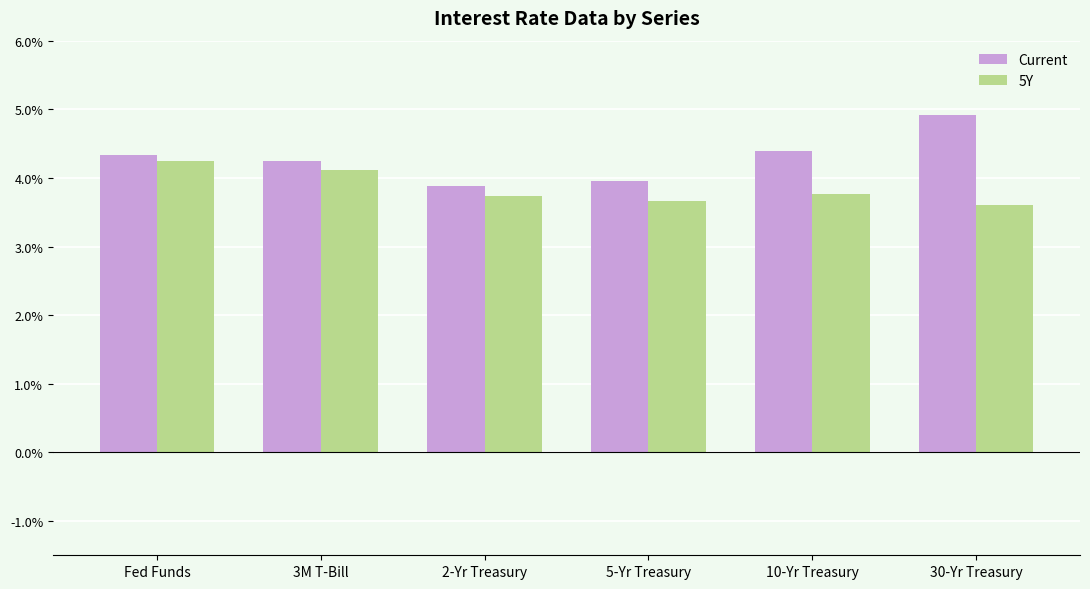

Is it true that Current equals 4.3 at Fed Funds?

True